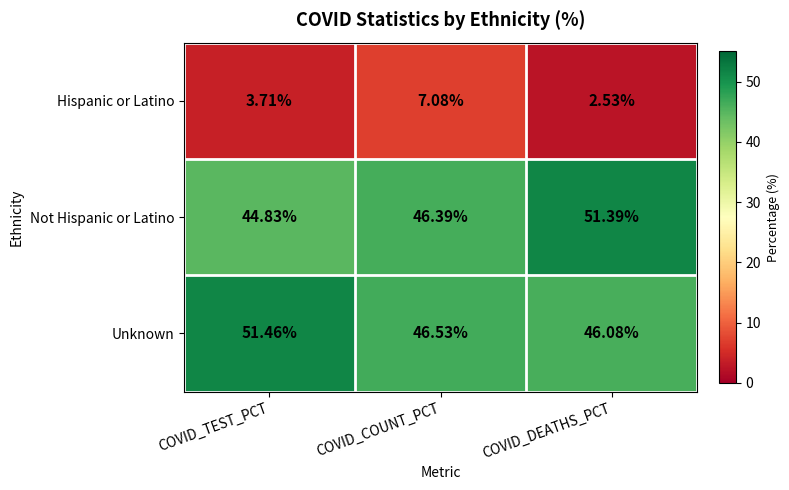

At which label does Hispanic or Latino first exceed 3?

COVID_TEST_PCT